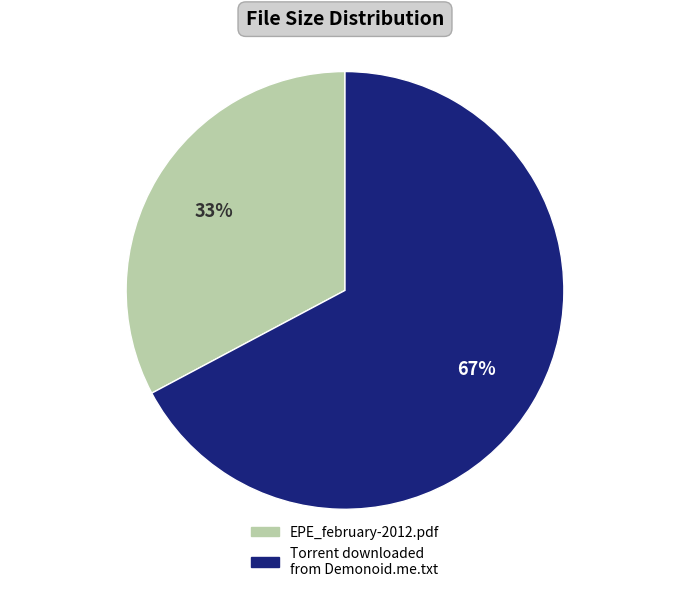

Count the number of slices in the pie.

2